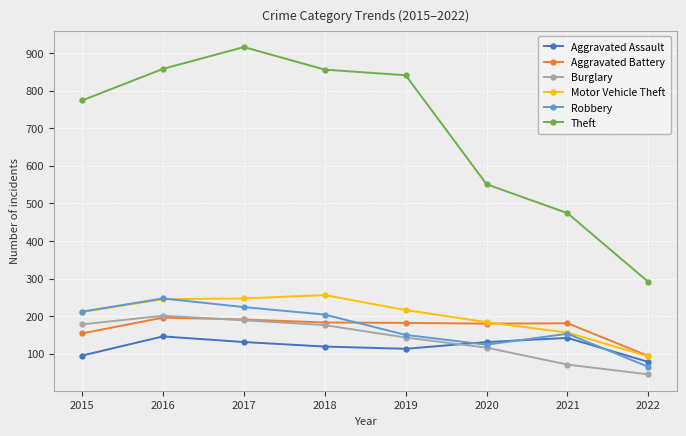

At which category does the chart reach its minimum across all series?

2022